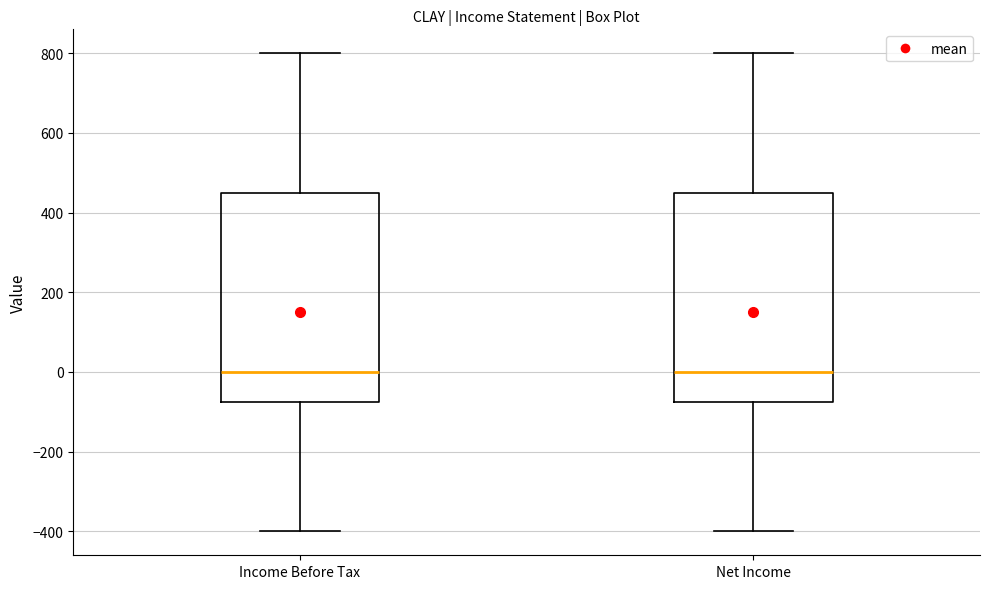

Reading left to right, transcribe this box plot: for each box, give where its median line is, the range the box spans, and where its two whiskers end, as read against the y-axis. The values are not printed on the chart, so give them approximately, as read against the axis.

Income Before Tax: median 0, box -80 to 460, whiskers -400 to 800
Net Income: median 0, box -80 to 460, whiskers -400 to 800